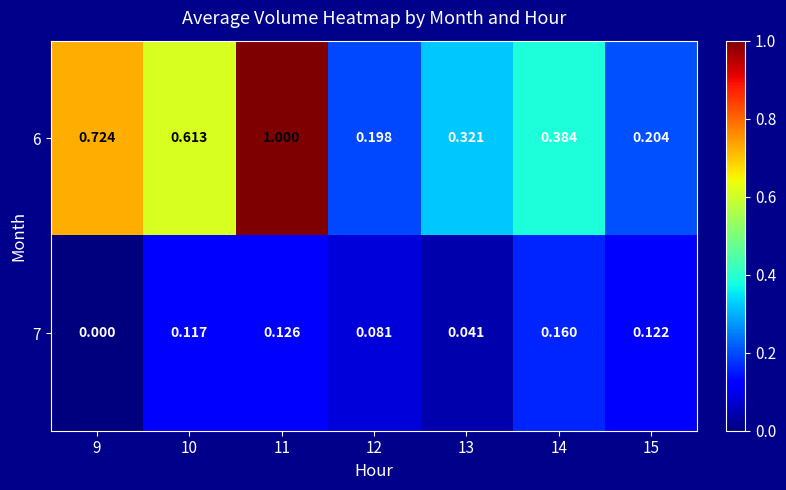

Is the value of 7 at 9 greater than the value of 6 at 14?

No